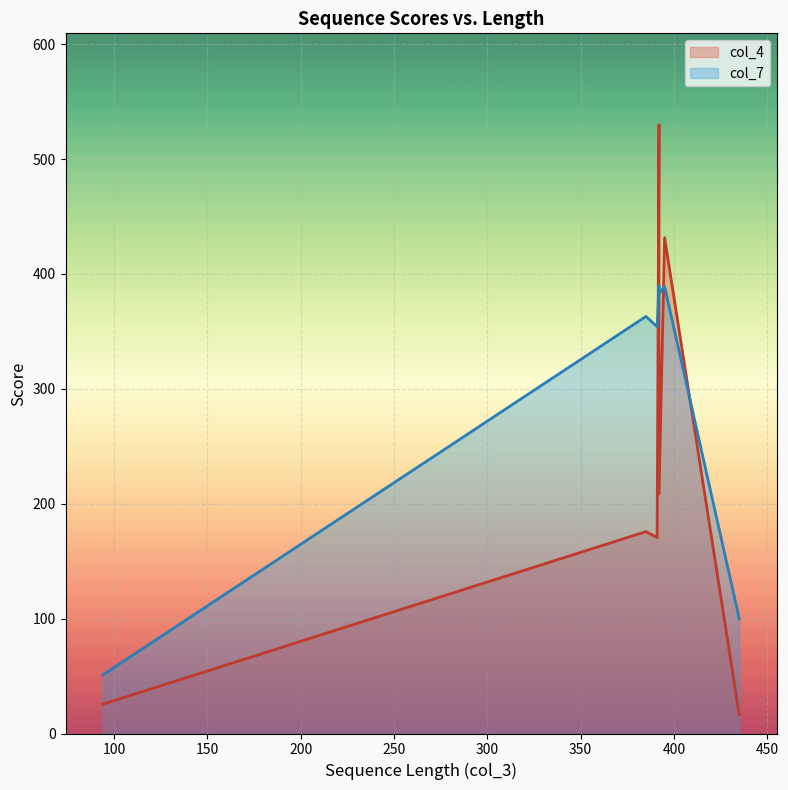

After their last crossing, which series has the higher values: col_7 or col_4?

col_7